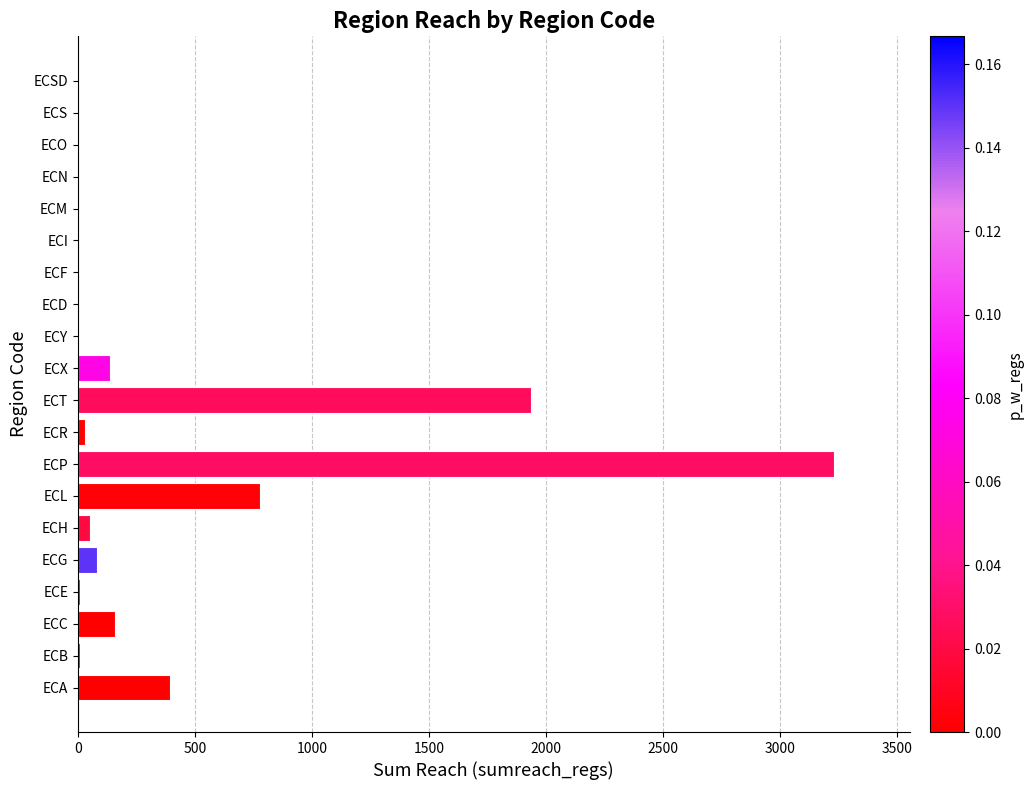

Where is the data nearest to the value 1615?

ECT